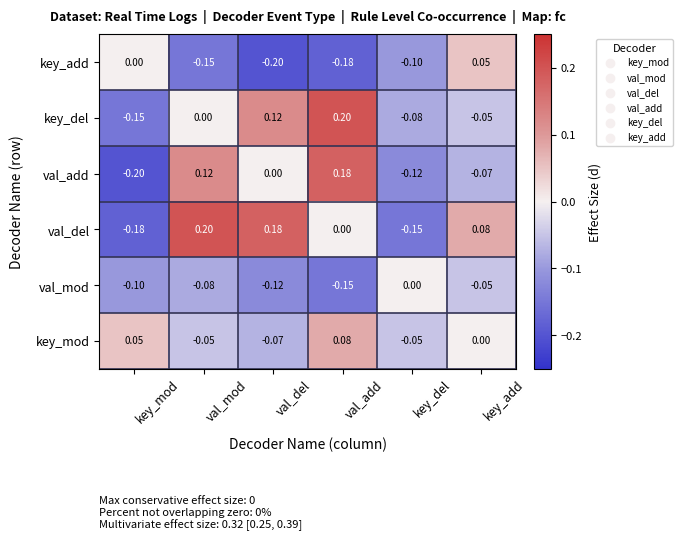

Which category has the highest value in the val_del series?

val_mod